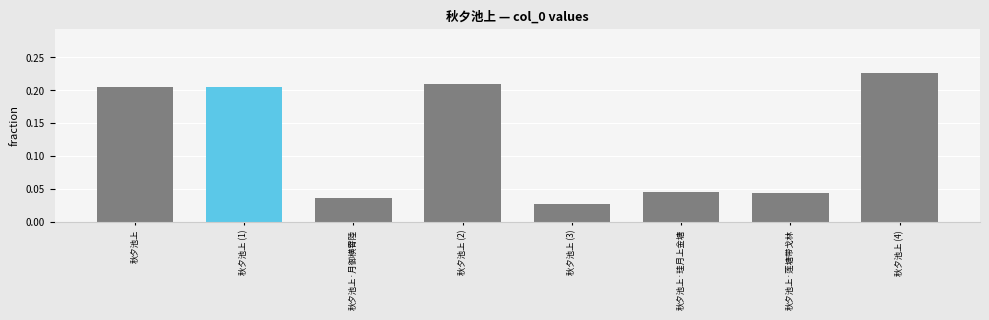

What is the sum of all values?

1.0